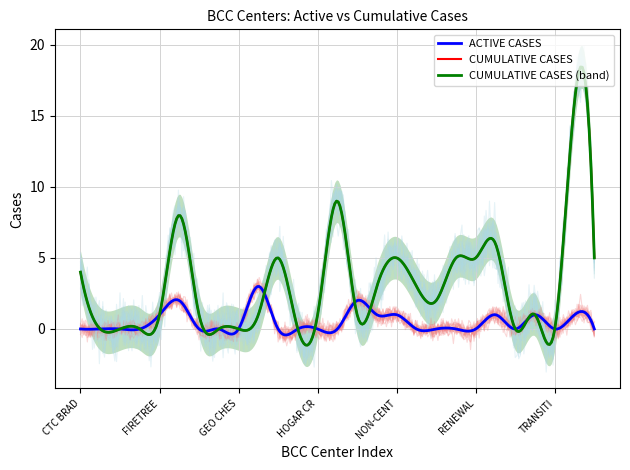

What is the label of the 11th point from the right?

NON-CENTER BCC STAFF